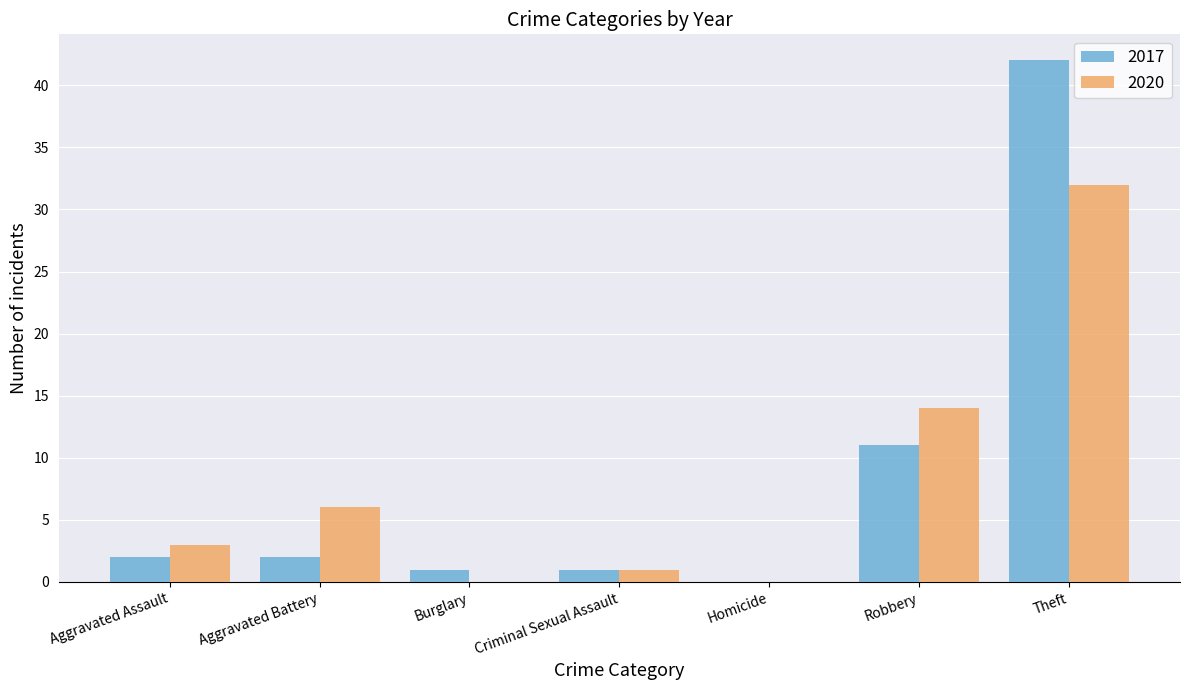

What is the sum of all 2017 values?

59